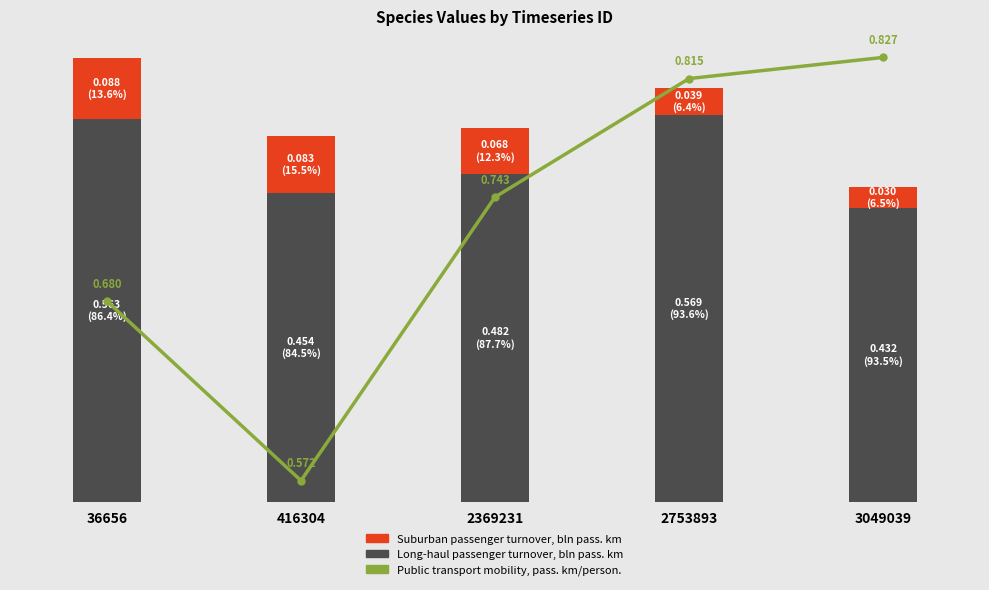

Rank the series by their average value, from lowest to highest.

Suburban passenger turnover, bln pass. km, Long-haul passenger turnover, bln pass. km, Public transport mobility, pass. km/person.